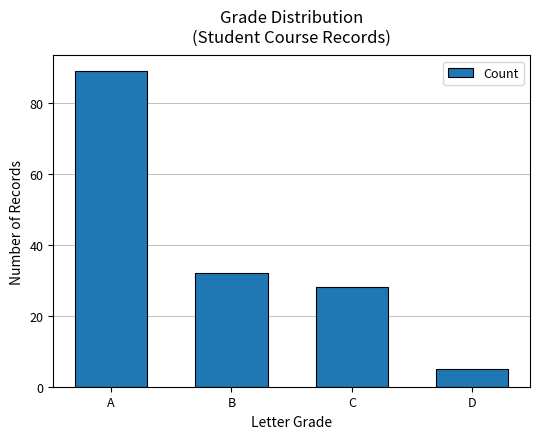

Approximately how many times larger is the value at D compared to C?

0.2